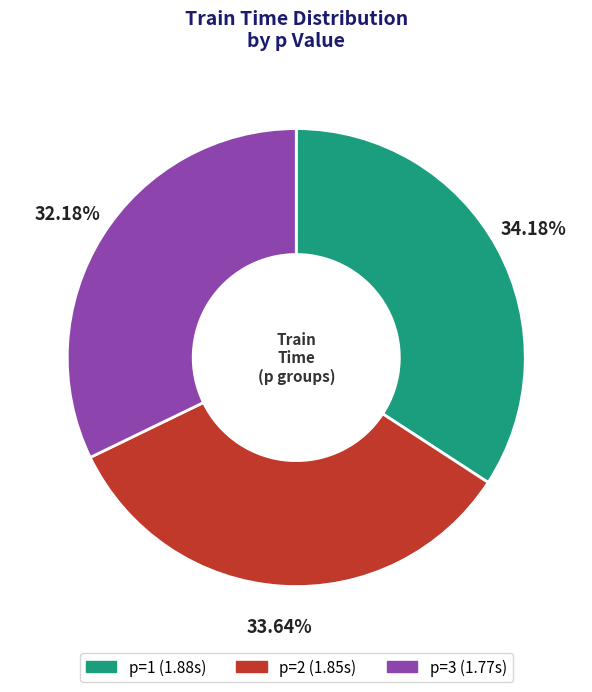

Does any single category account for the majority?

No